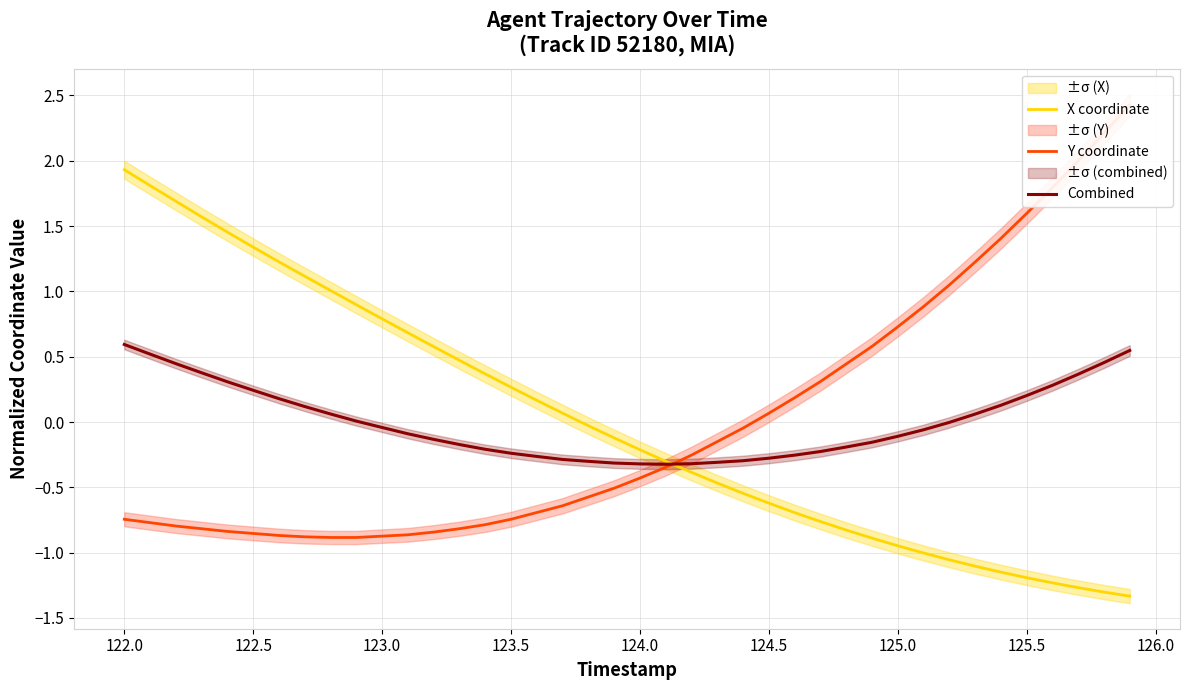

How many times do Y coordinate and X coordinate cross each other?

1